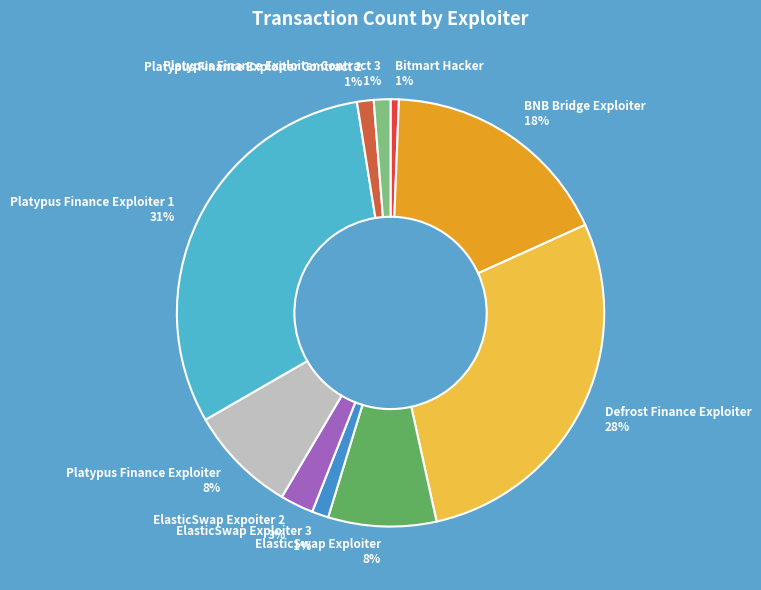

Does any single category account for the majority?

No